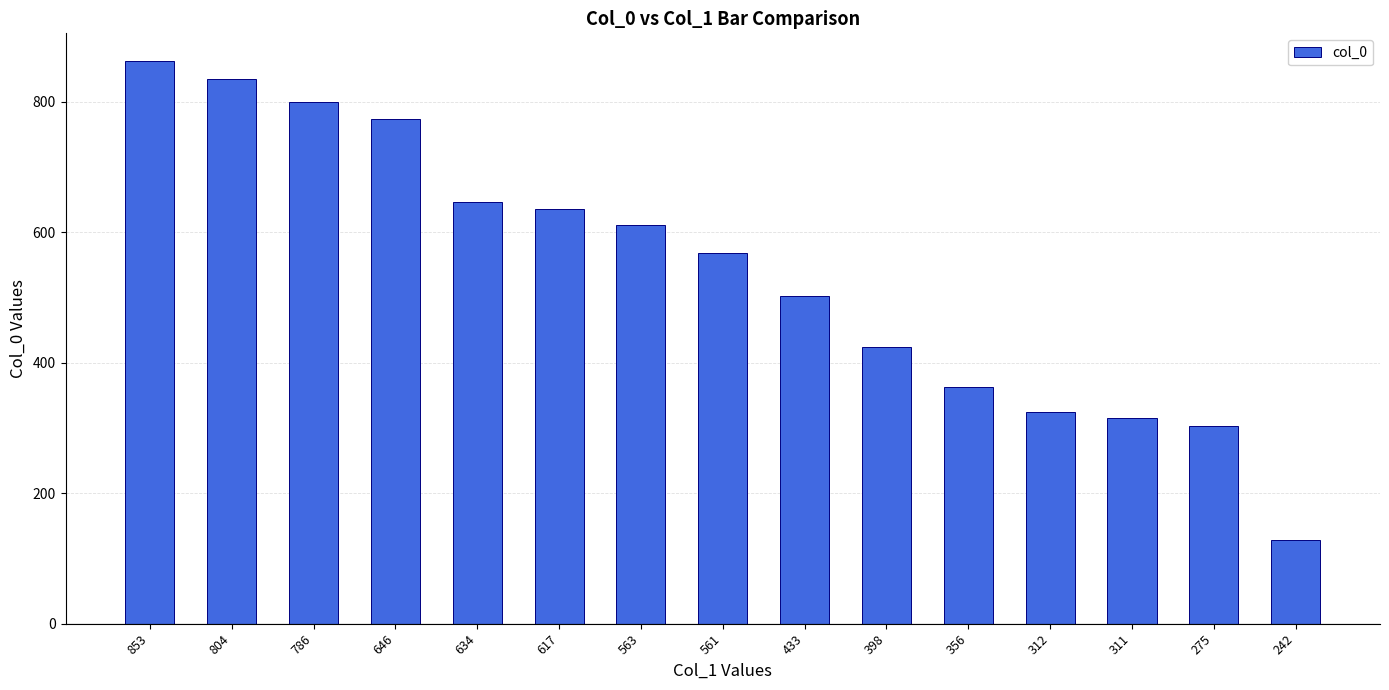

At which category does the chart reach its minimum across all series?

242